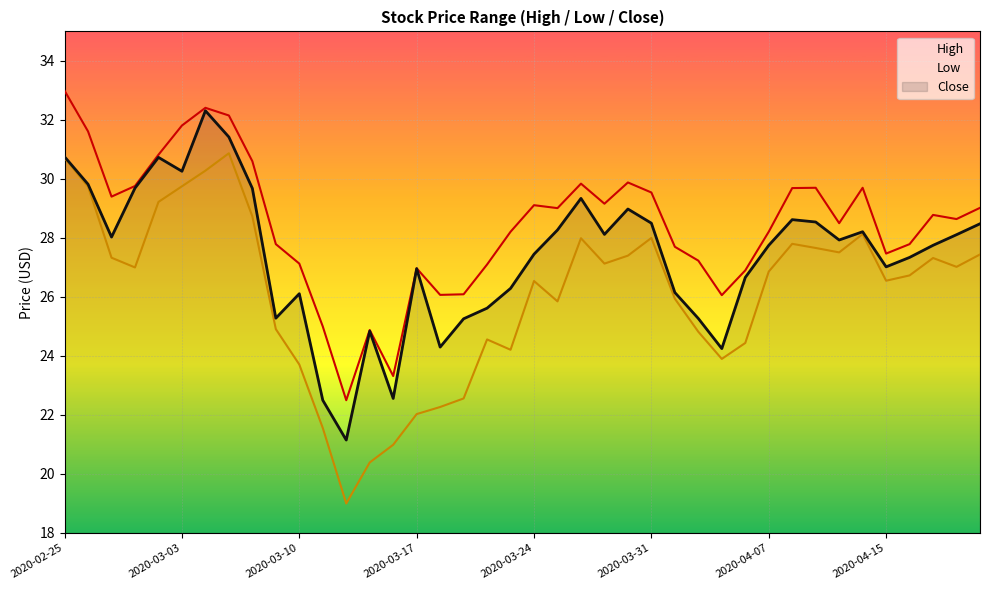

At which label does High reach its peak?

2020-02-25